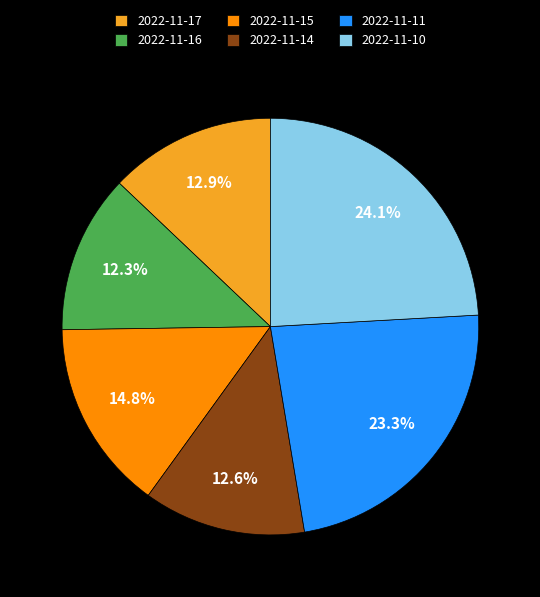

To the nearest percent, what is the average slice percentage?

17%